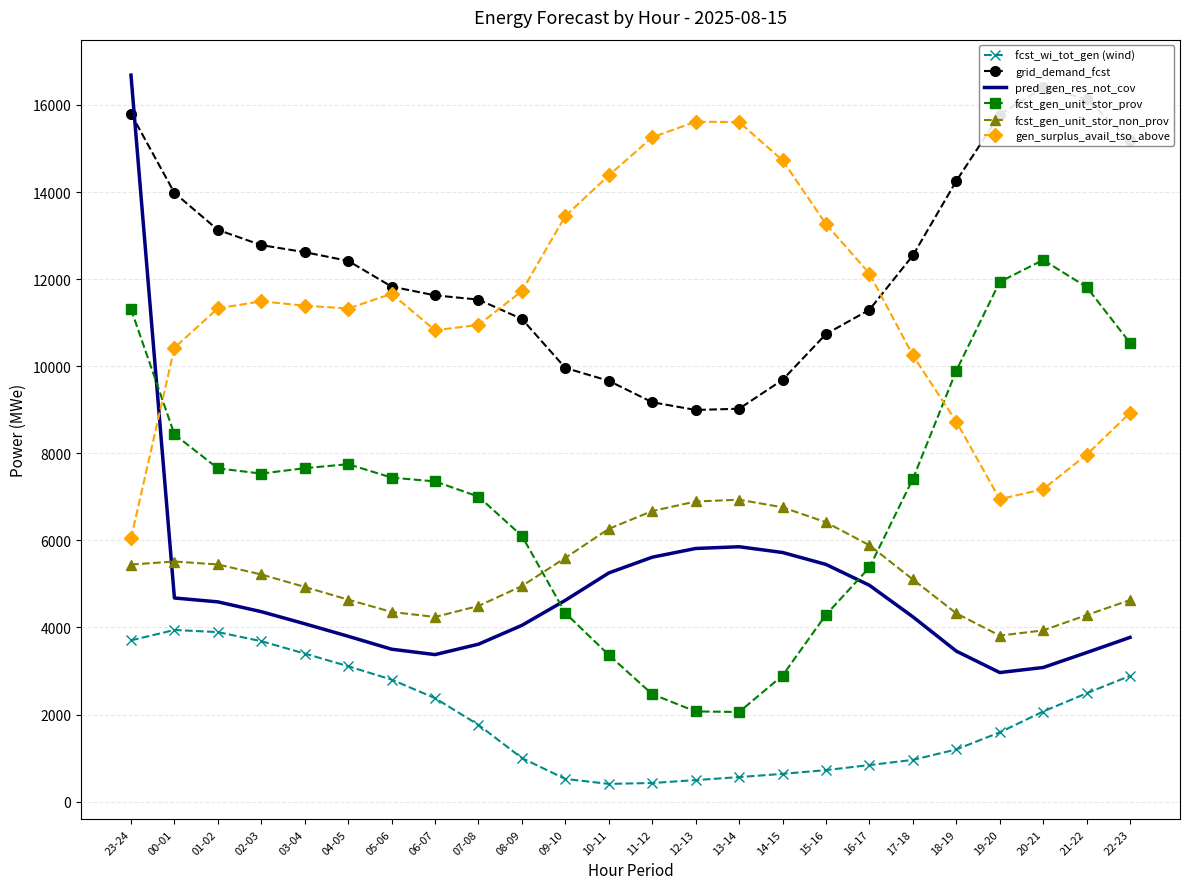

Reading left to right, transcribe all the data shown in this chart.

fcst_wi_tot_gen (wind): 3704	3942	3894	3685	3401	3110	2802	2377	1763	1001	521	408	428	495	564	638	724	840	959	1199	1591	2070	2489	2889
grid_demand_fcst: 15799	13980	13131	12781	12619	12419	11828	11627	11529	11084	9960	9664	9172	8995	9023	9686	10738	11296	12543	14252	15778	16403	16132	15195
pred_gen_res_not_cov: 16685	4677	4588	4363	4085	3798	3501	3377	3616	4049	4624	5252	5614	5814	5854	5722	5448	4969	4245	3457	2965	3081	3423	3772
fcst_gen_unit_stor_prov: 11311	8434	7654	7534	7658	7750	7442	7354	7005	6103	4331	3369	2468	2072	2059	2896	4292	5378	7410	9898	11936	12440	11818	10535
fcst_gen_unit_stor_non_prov: 5445	5515	5447	5217	4931	4639	4356	4242	4494	4952	5599	6265	6674	6893	6934	6760	6416	5888	5103	4324	3813	3933	4284	4630
gen_surplus_avail_tso_above: 6045	10423	11329	11490	11390	11325	11662	10826	10947	11726	13450	14381	15257	15615	15606	14729	13264	12128	10250	8728	6946	7177	7966	8929